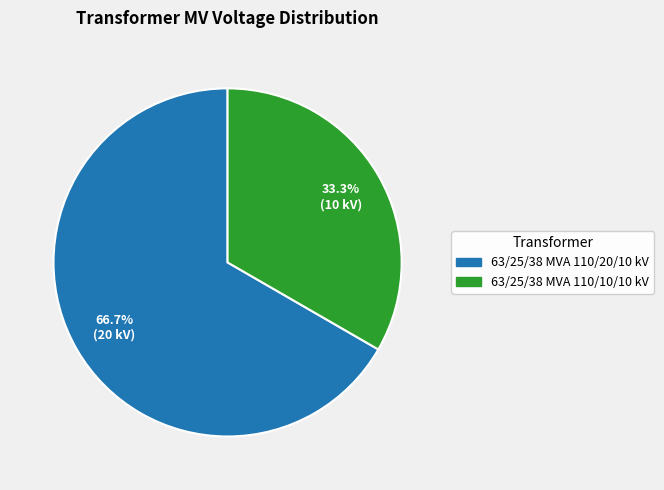

Is the sum of 63/25/38 MVA 110/20/10 kV and 63/25/38 MVA 110/10/10 kV greater than half?

Yes